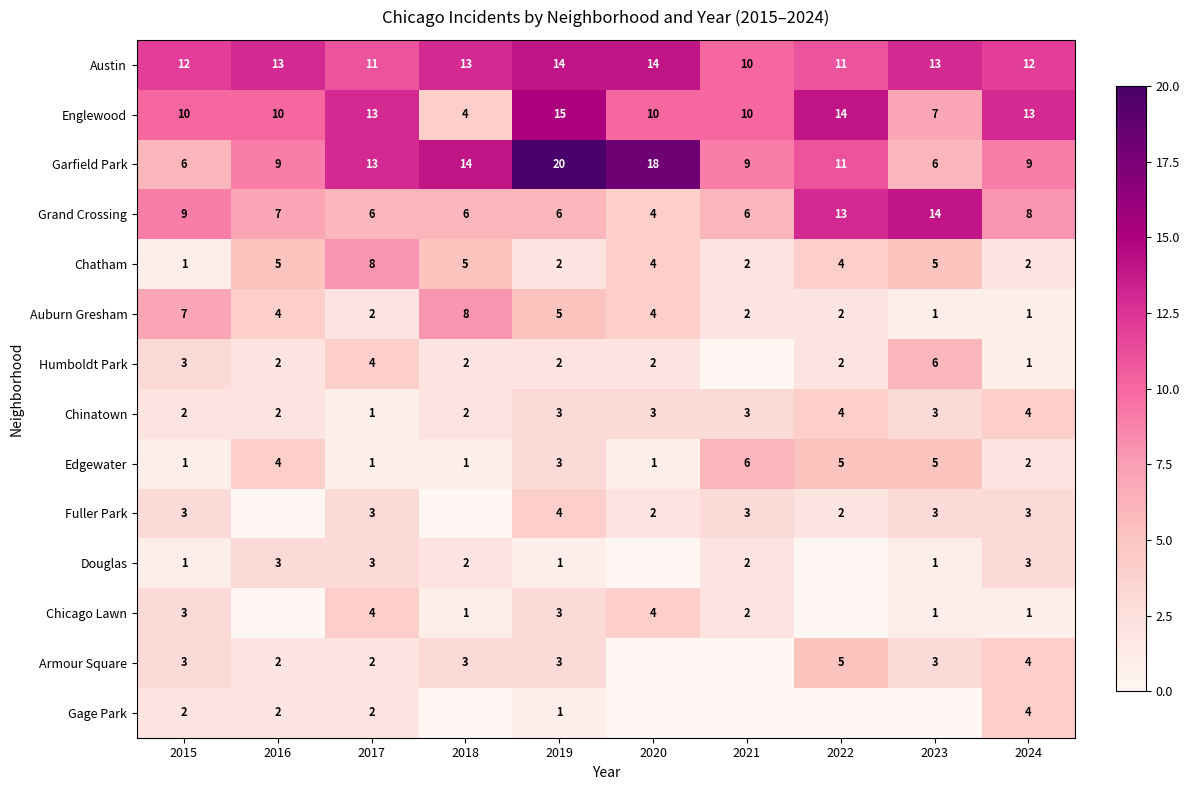

What value does the Grand Crossing series have at 2024, to the nearest 10?

10